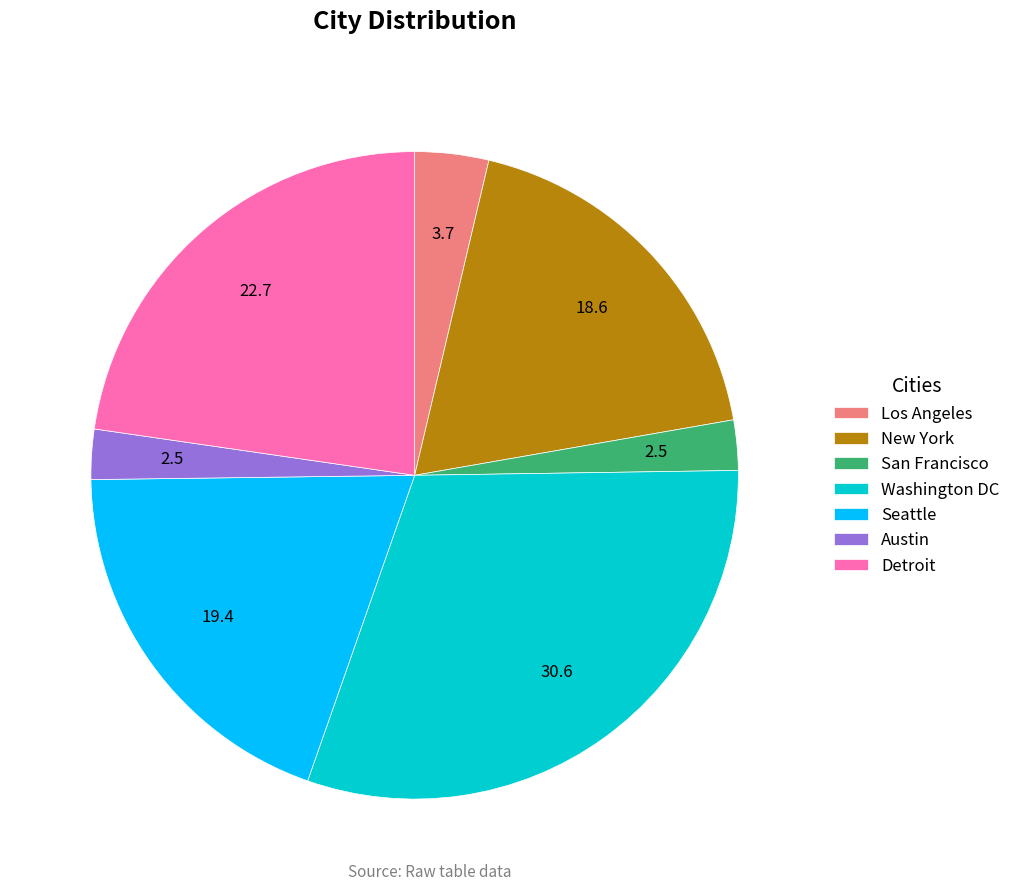

Is there a majority slice in this chart?

No